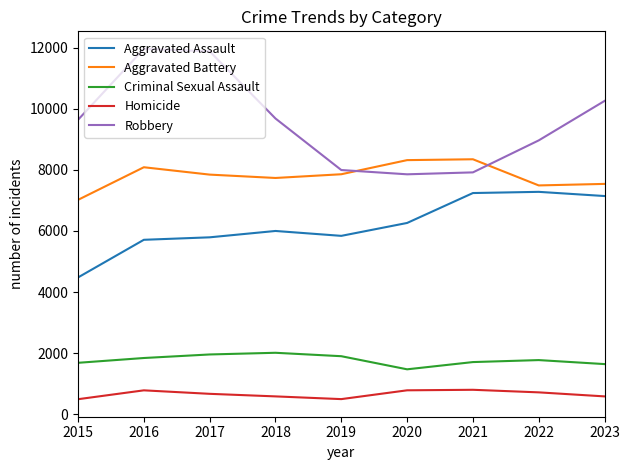

True or false: Homicide and Robbery intersect in this chart.

False